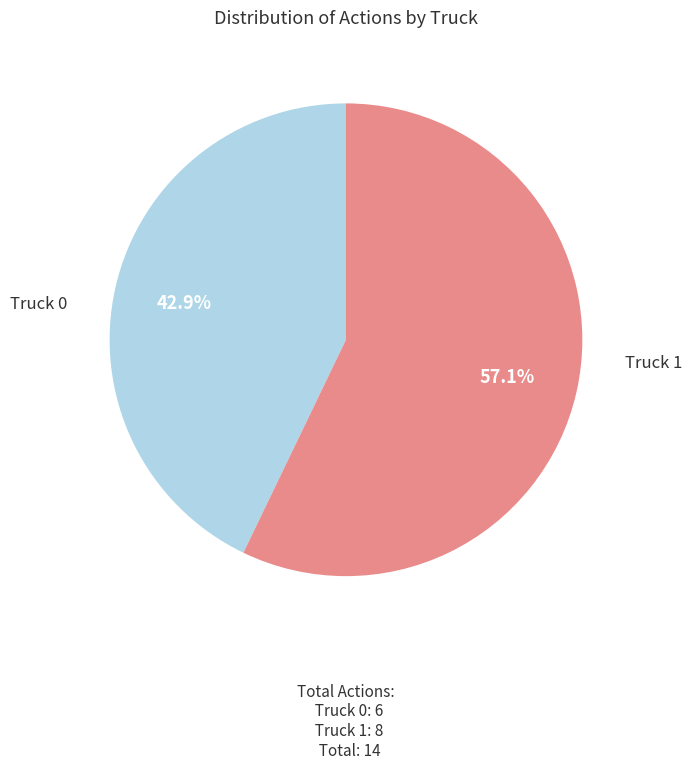

Which slice is the largest?

Truck 1